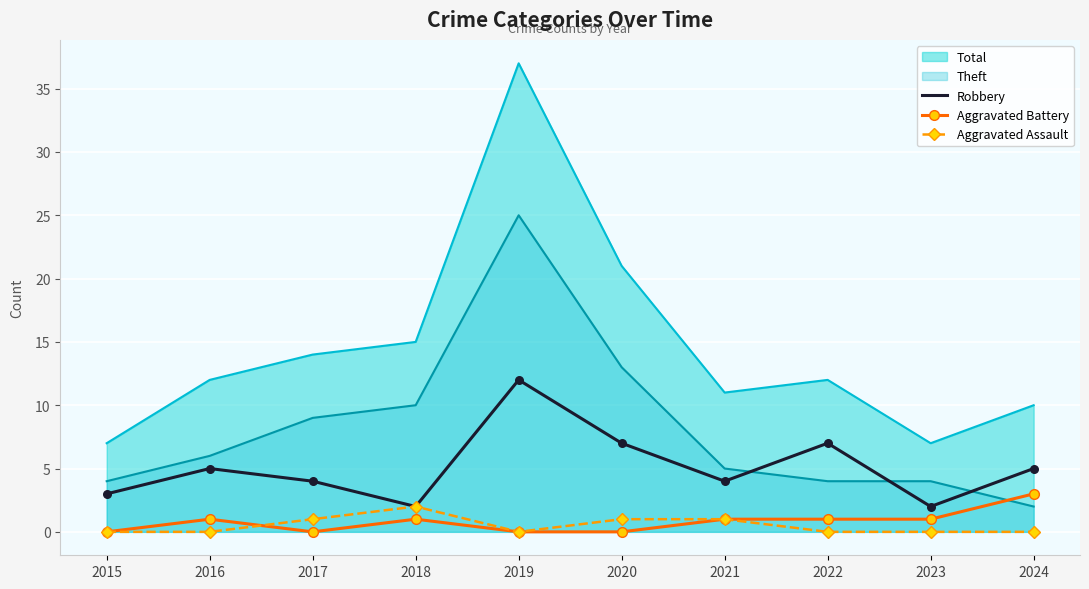

Which series reaches the maximum Y coordinate?

Robbery